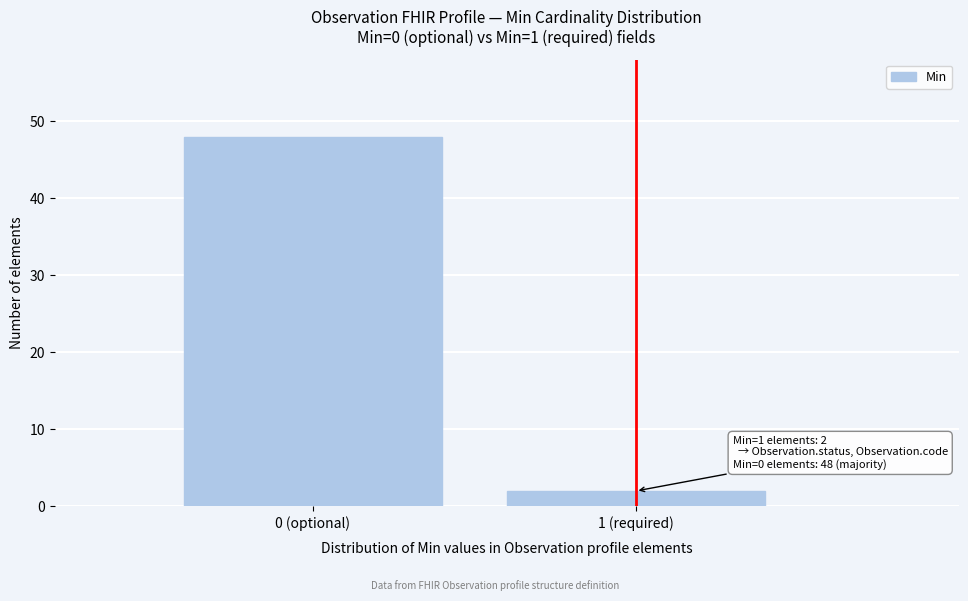

Reading left to right, what are all the values shown in this chart?

48	2